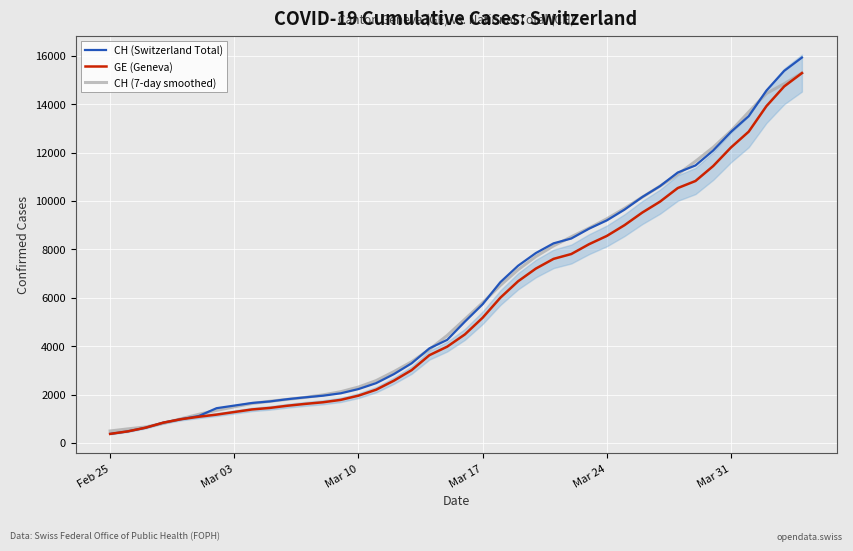

True or false: CH (Switzerland Total) has more than 0 points higher than both neighbors.

False